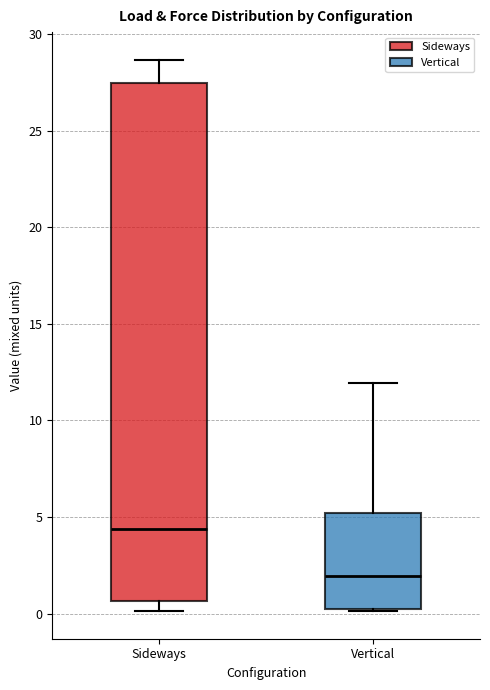

Reading left to right, transcribe this box plot: for each box, give where its median line is, the range the box spans, and where its two whiskers end, as read against the y-axis. The values are not printed on the chart, so give them approximately, as read against the axis.

Sideways: median 4.5, box 0.5 to 27.5, whiskers 0.0 to 28.5
Vertical: median 2.0, box 0.0 to 5.0, whiskers 0.0 to 12.0